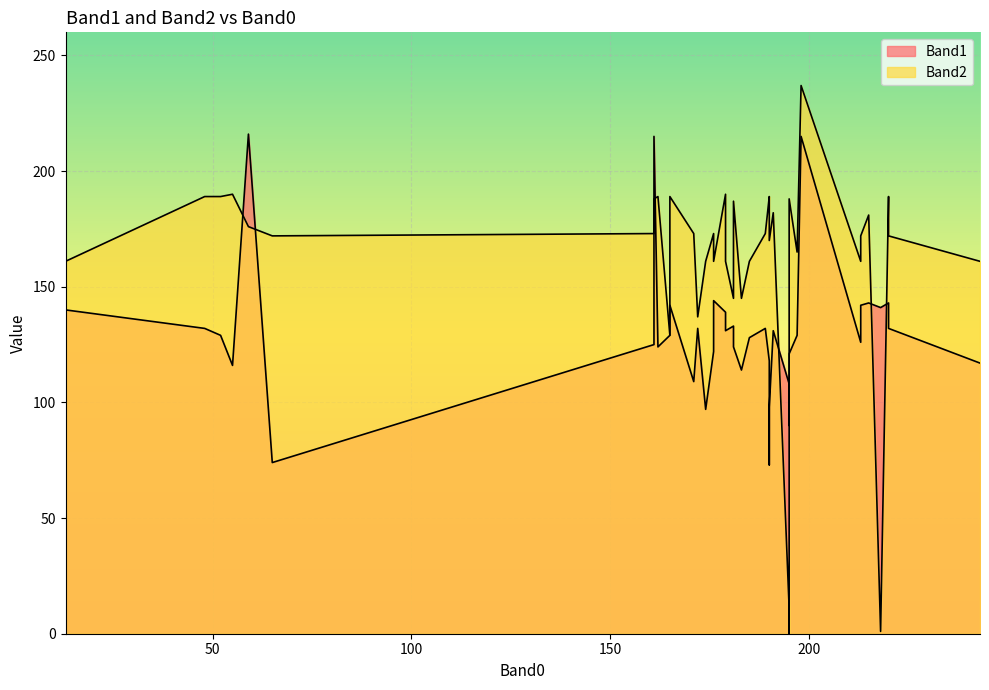

Rank the series at 48 from highest to lowest value.

Band2, Band1